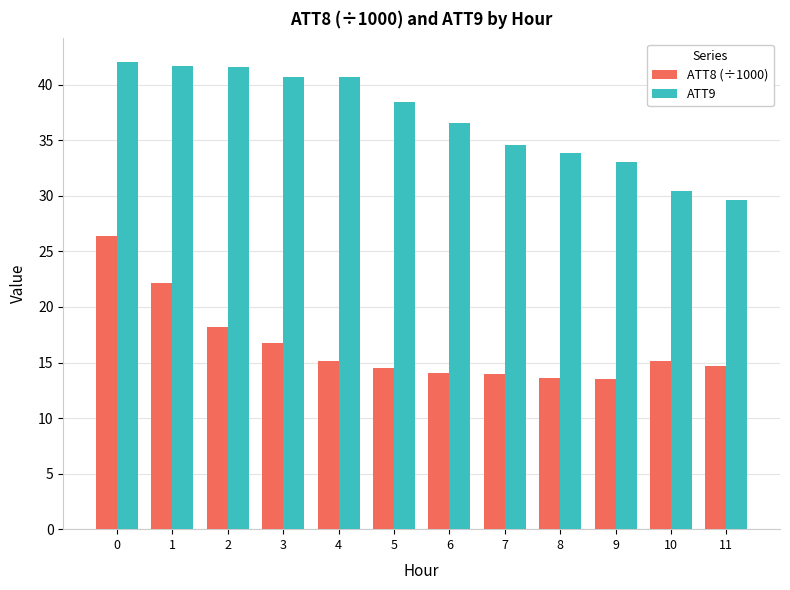

What is the difference between the ATT9 values at 11 and 0?

12.5